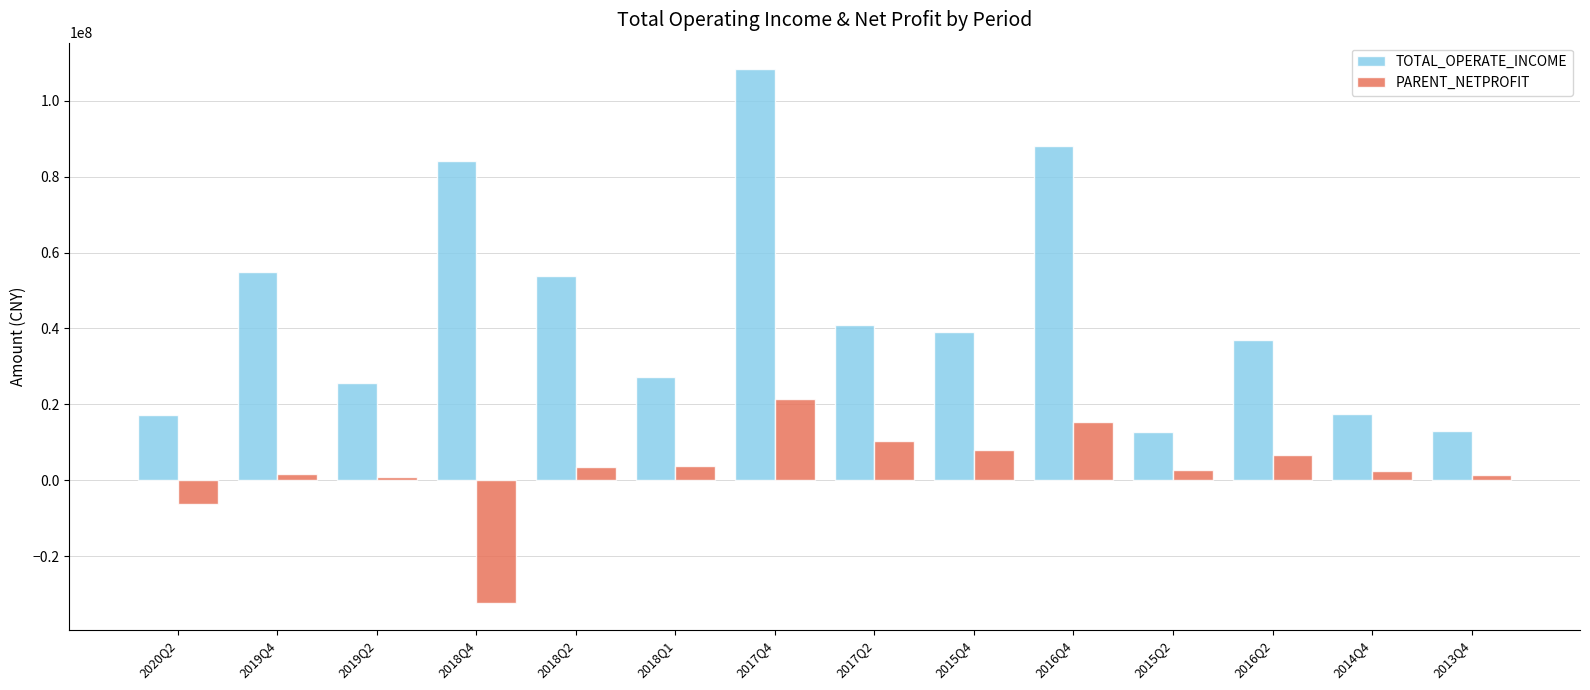

What is the maximum value for TOTAL_OPERATE_INCOME?

108292531.4